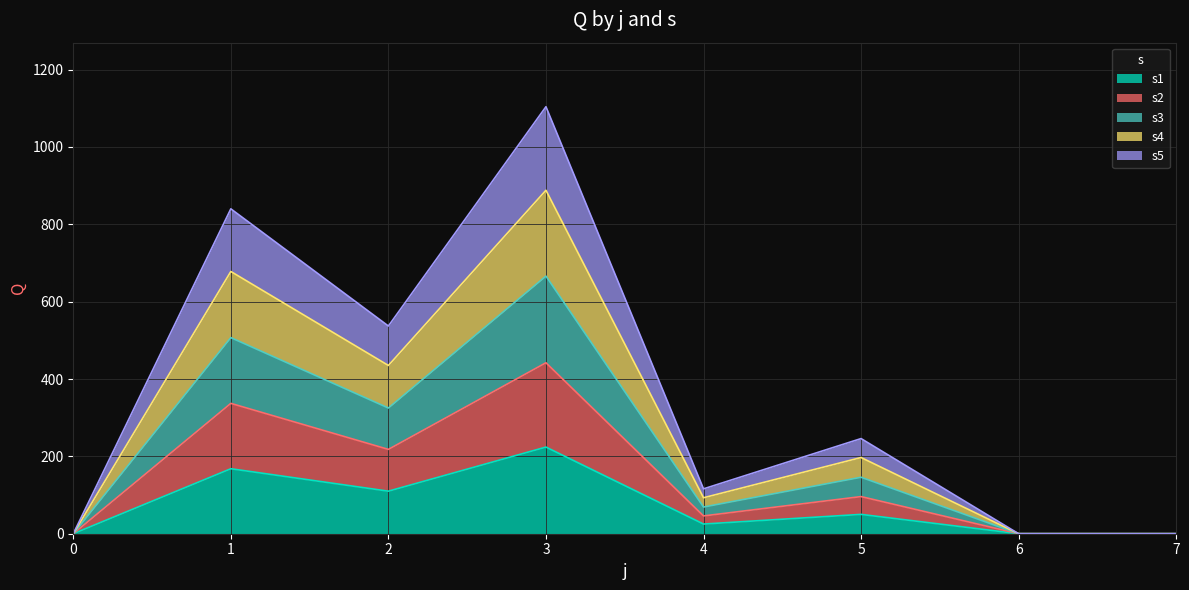

Reading right to left, transcribe all the data shown in this chart.

7=0	6=0	5=246	4=116	3=1104	2=537	1=840	0=0